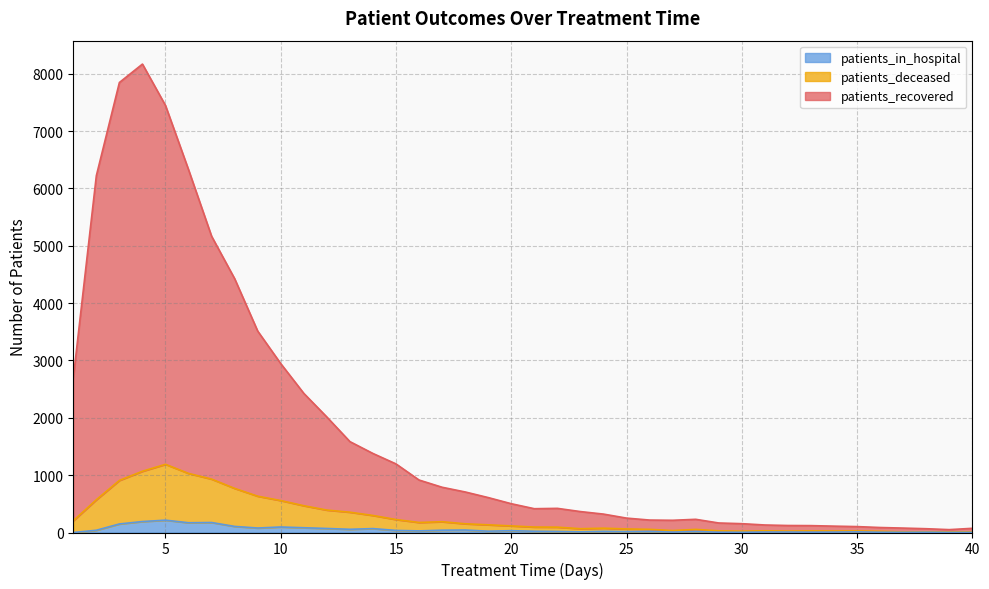

True or false: patients_recovered and patients_in_hospital cross at least once.

False